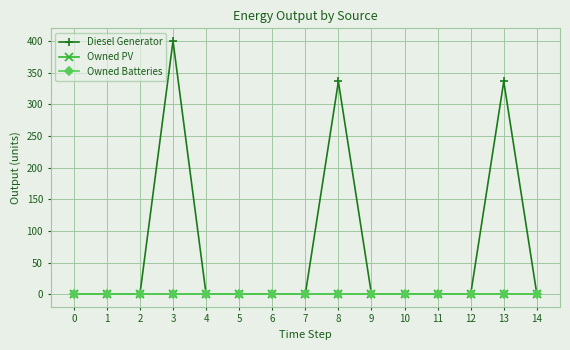

Rank the series at 5 from highest to lowest value.

Diesel Generator, Owned PV, Owned Batteries